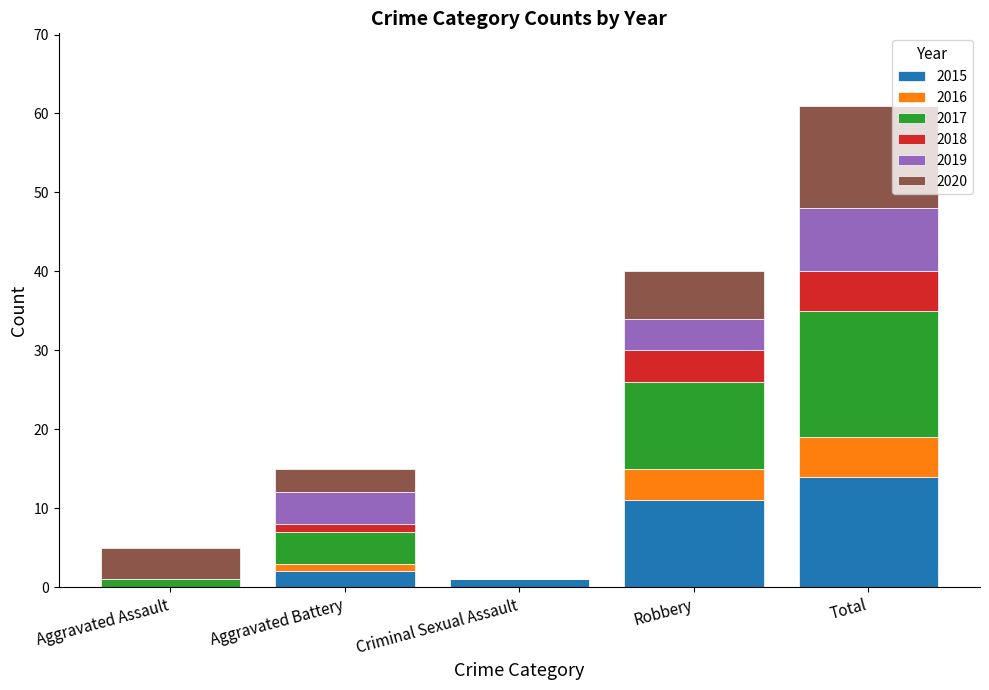

At which category is the sum across all series the highest?

Total